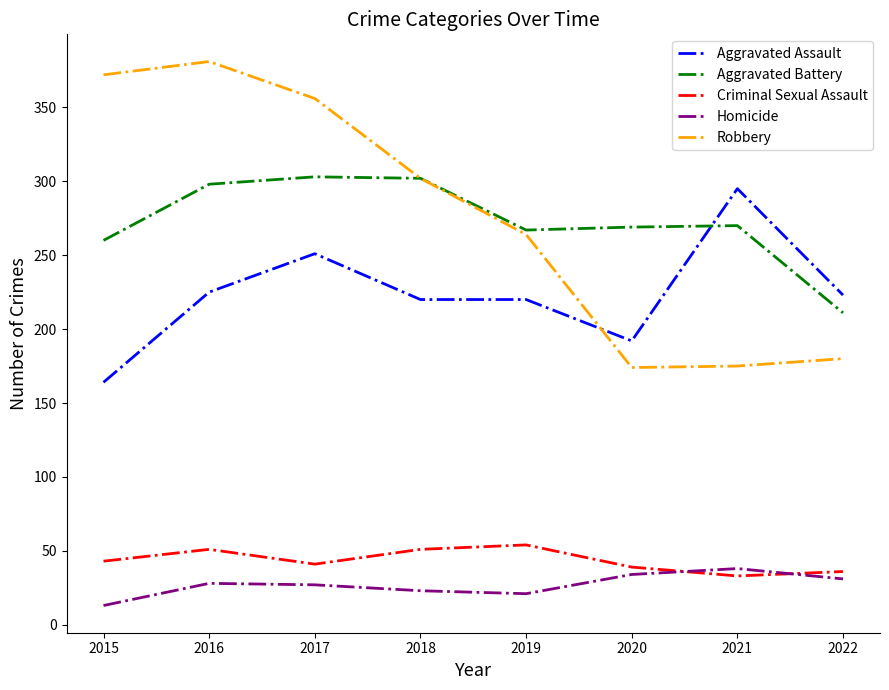

What are all the series names shown in the legend?

Aggravated Assault, Aggravated Battery, Criminal Sexual Assault, Homicide, Robbery